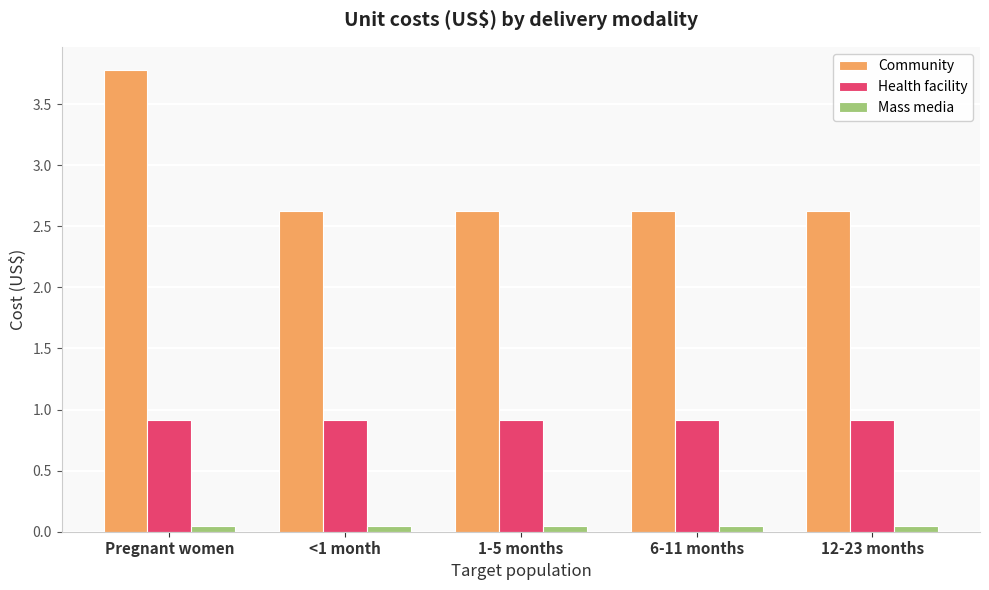

Which series has the largest range (max minus min)?

Community